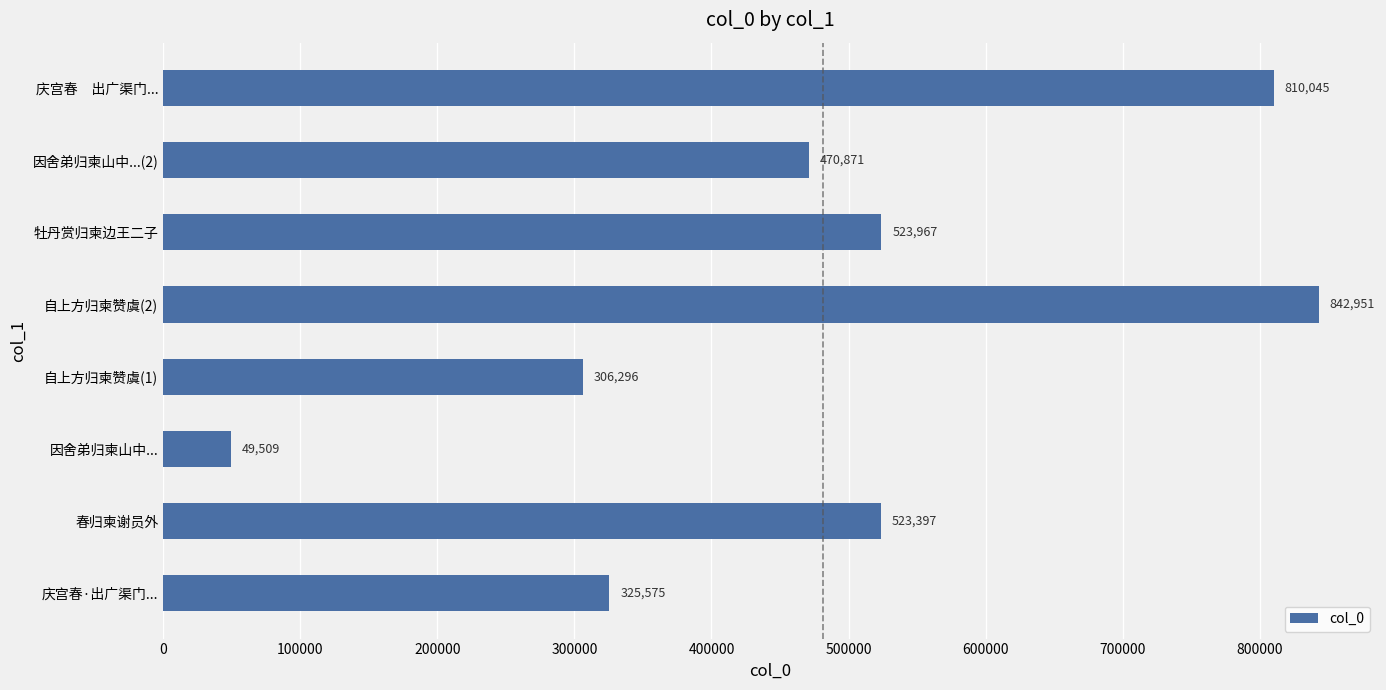

Rank the categories by value from lowest to highest.

因舍弟归柬山中..., 自上方归柬赞虞(1), 庆宫春·出广渠门..., 因舍弟归柬山中...(2), 春归柬谢员外, 牡丹赏归柬边王二子, 庆宫春　出广渠门..., 自上方归柬赞虞(2)